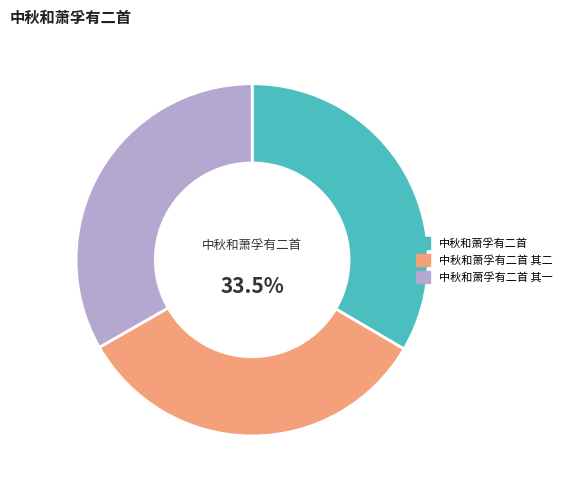

What percentage is the 中秋和萧孚有二首 其二 slice, to the nearest percent?

33%